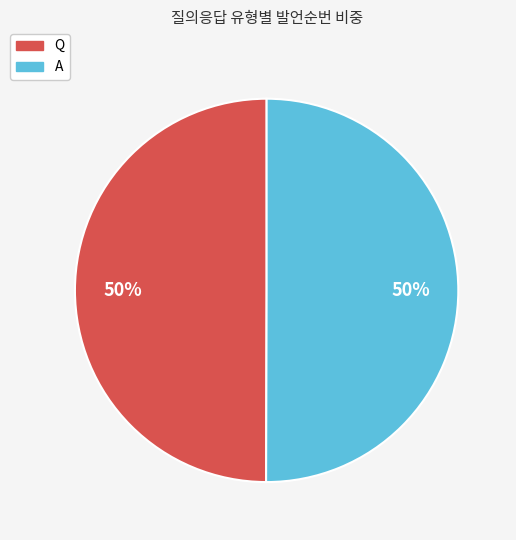

Is the sum of A and Q greater than half?

Yes